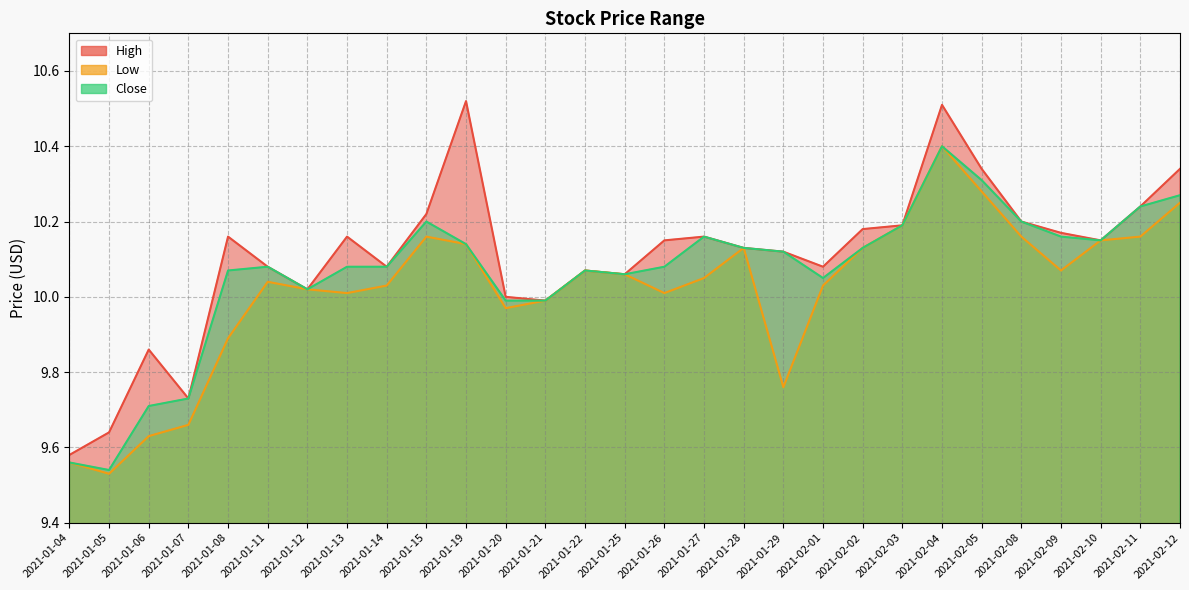

List the series in order of their overall mean, lowest first.

Low, Close, High